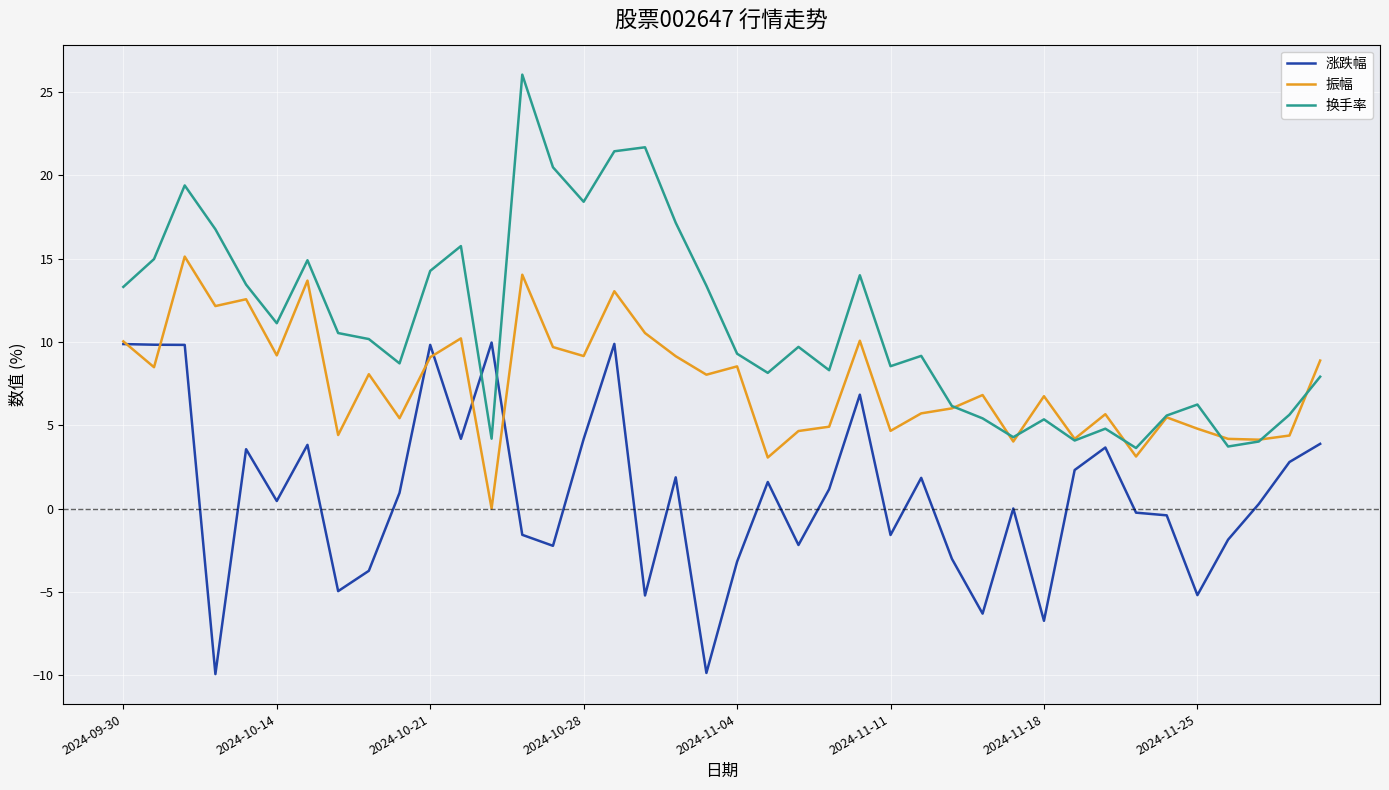

List the series in order of their overall mean, lowest first.

涨跌幅, 振幅, 换手率